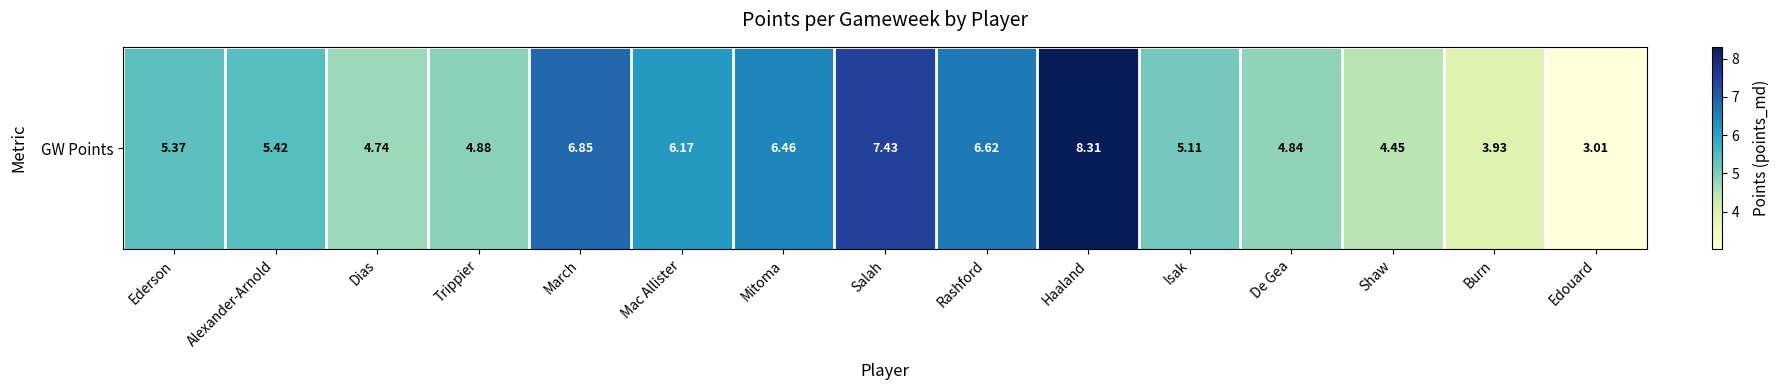

What is the difference between the second highest and minimum values?

4.4